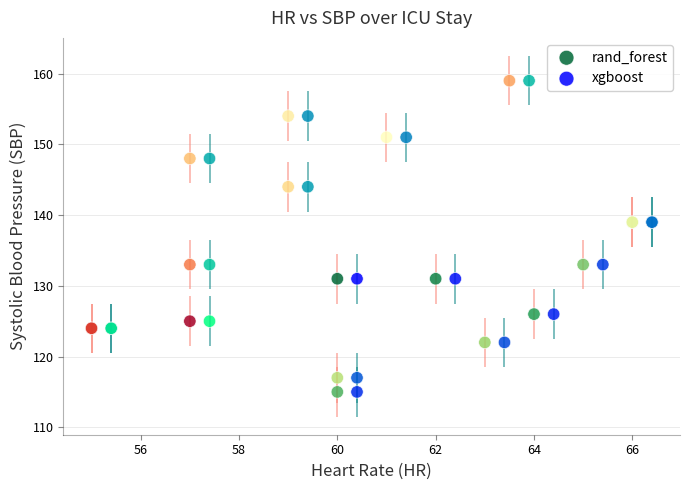

What are all the series names shown in the legend?

rand_forest, xgboost